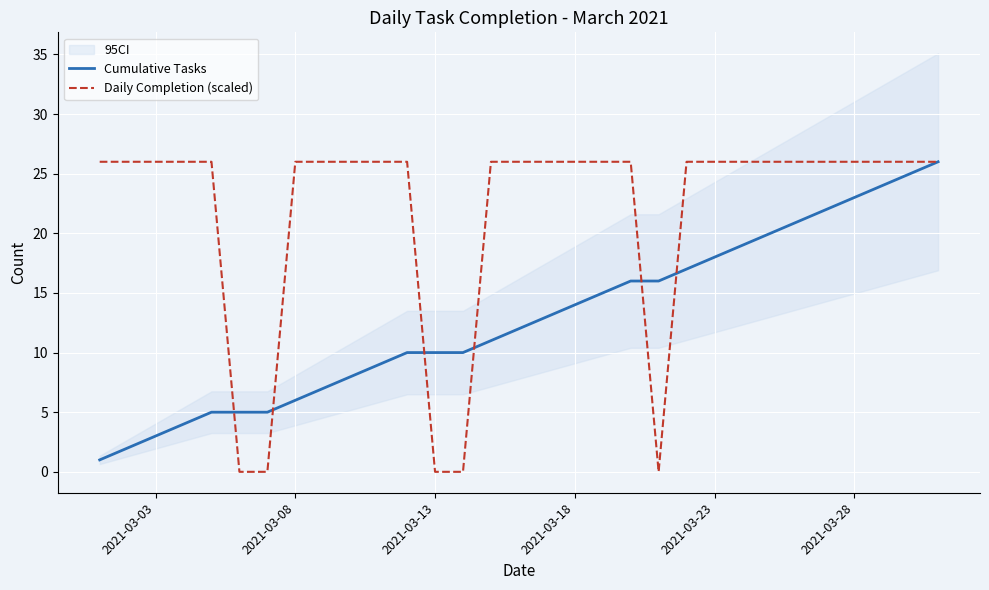

Is the value of Daily Completion (scaled) at 2021-03-08 greater than the value of Cumulative Tasks at 2021-03-08?

Yes